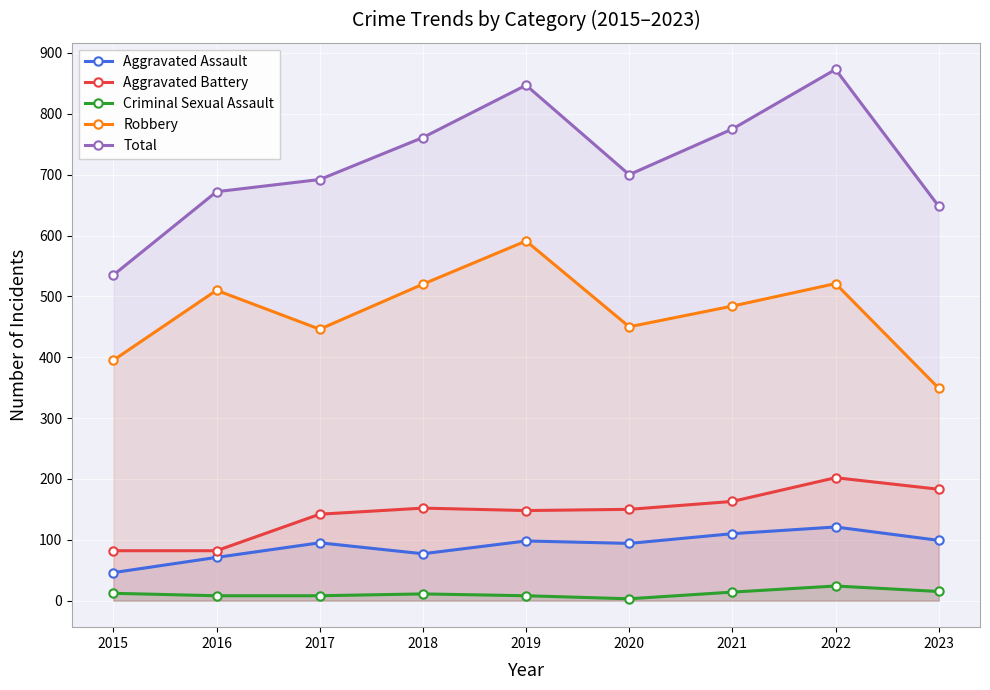

What is the sum of all Aggravated Battery values?

1304